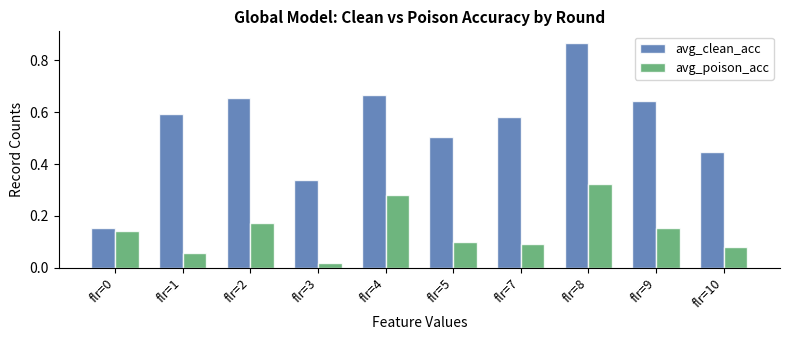

The value of avg_clean_acc at flr=9 is 0.6. True or false?

True